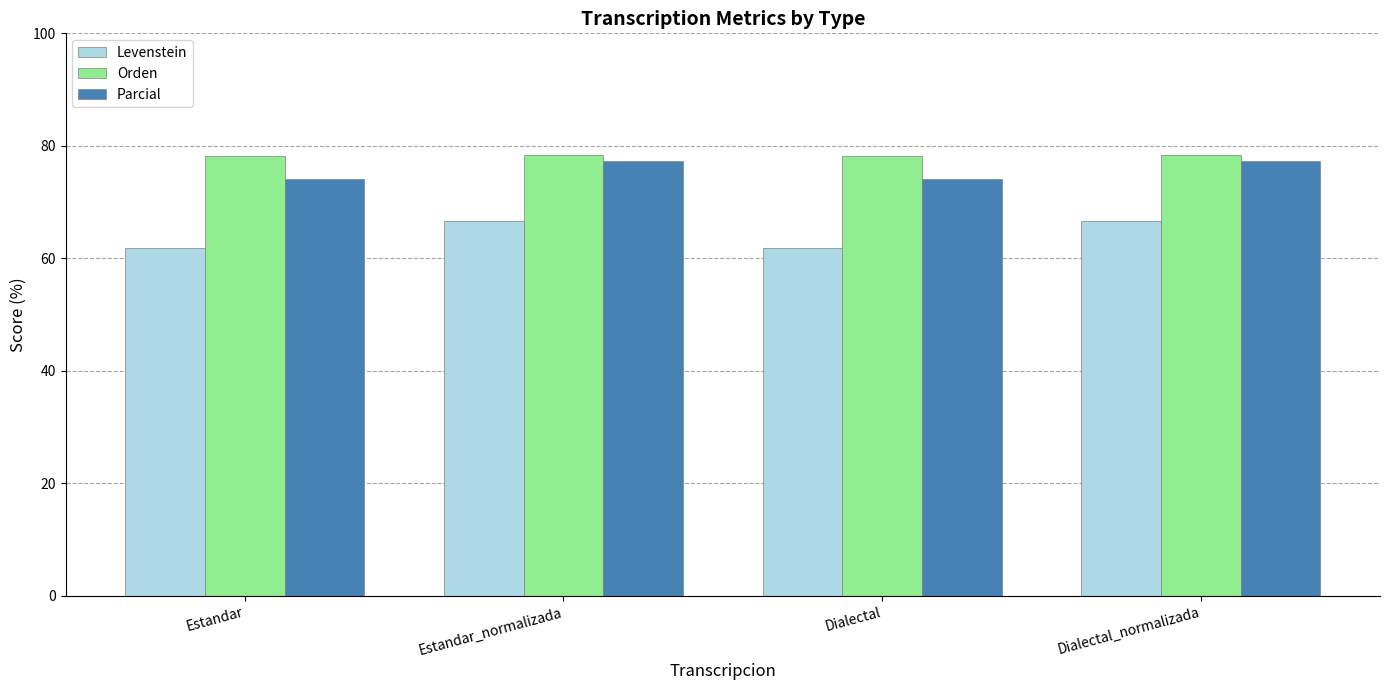

What position from the left is Estandar?

1